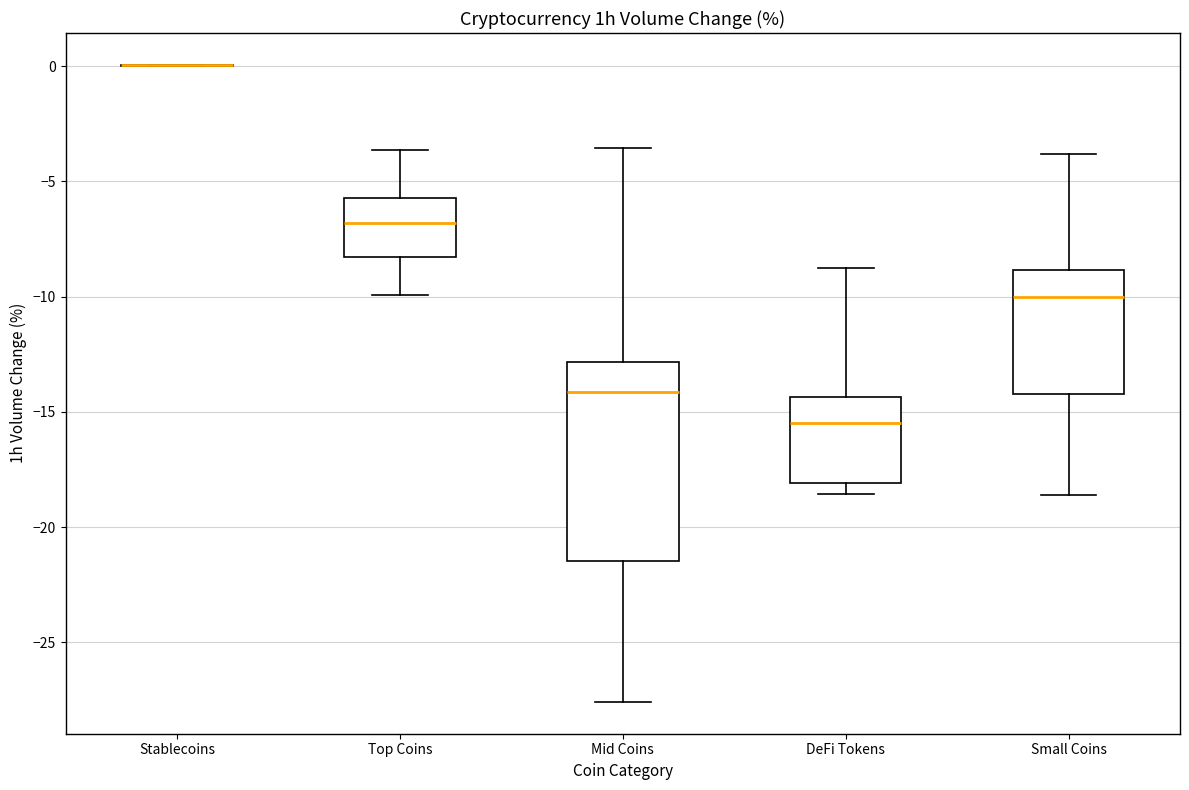

Comparing the boxes themselves (not the whiskers), which one is the tallest?

Mid Coins